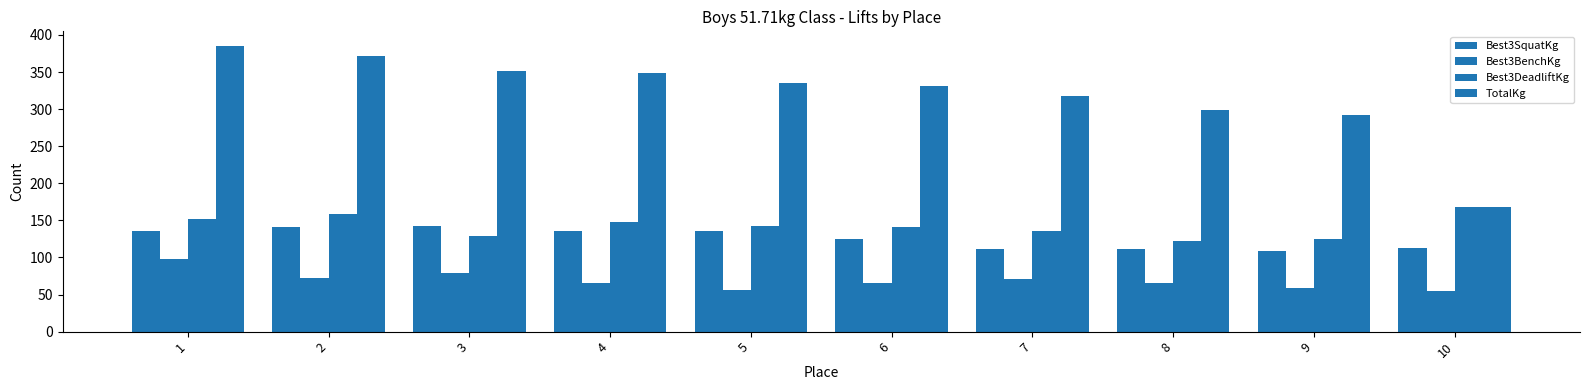

Which category has the lowest value across all series?

10